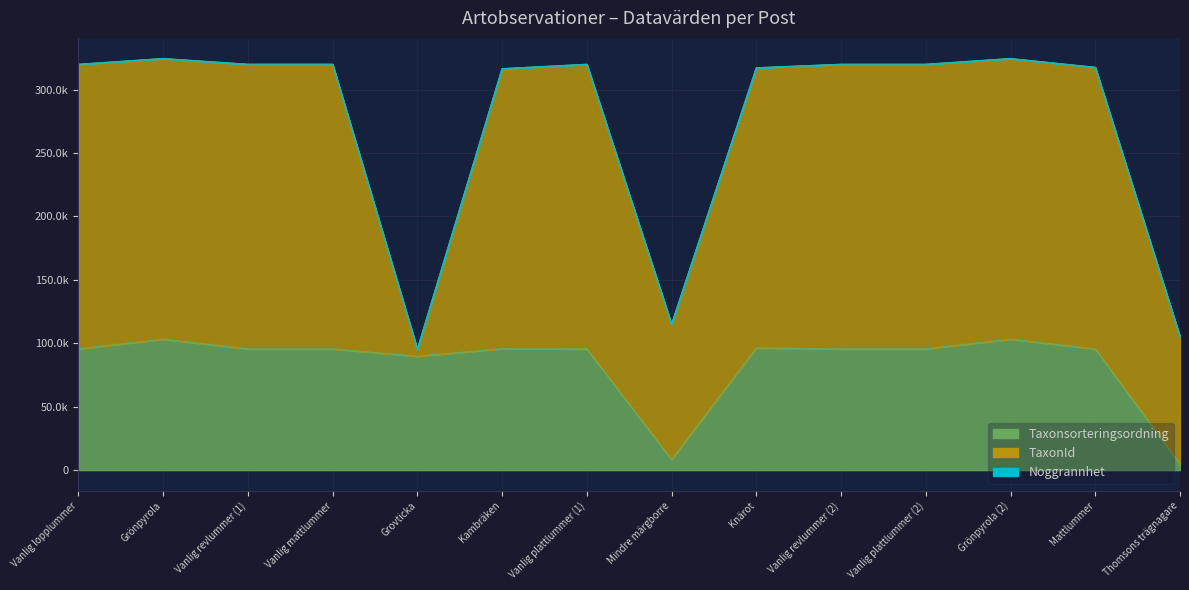

What is the difference between the maximum and minimum values in the Taxonsorteringsordning series?

98553